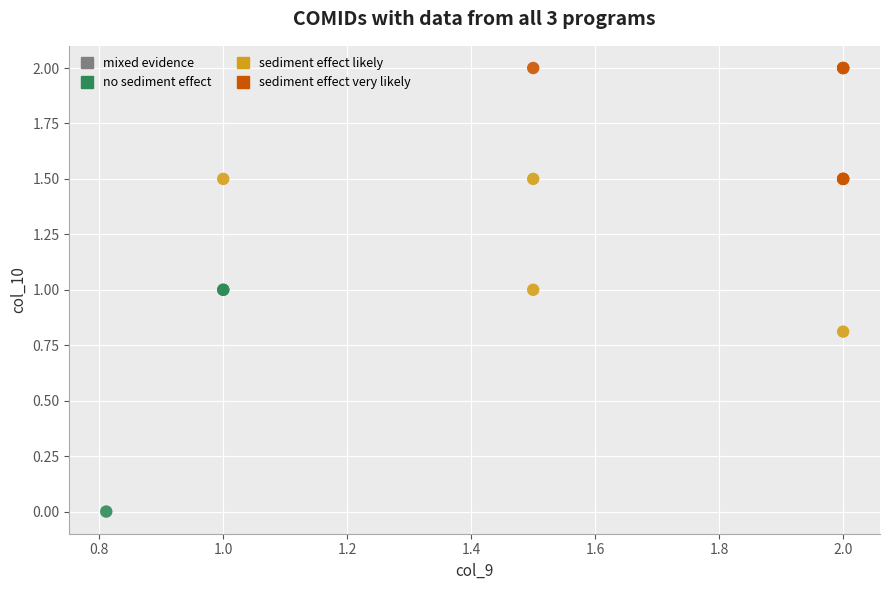

Which series has the largest Y range (max minus min)?

no sediment effect